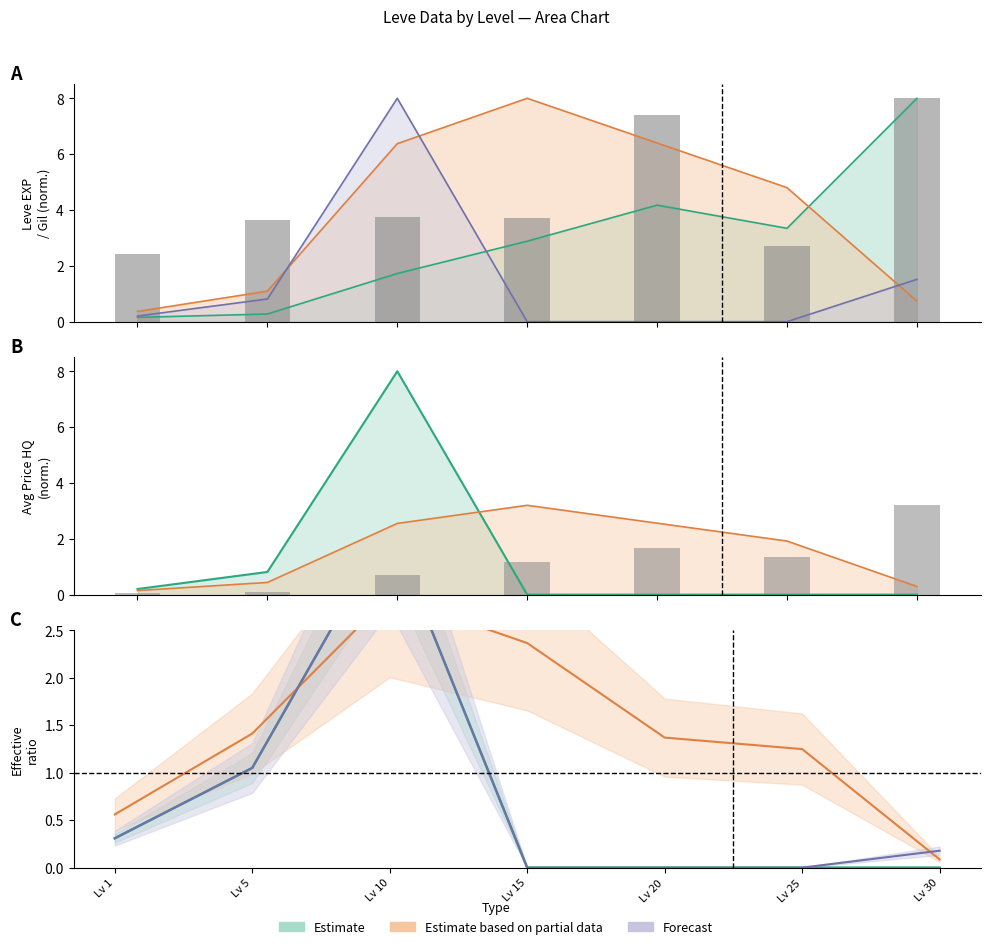

The Leve EXP (bars) series shows 1.7 at Lv 15. True or false?

False